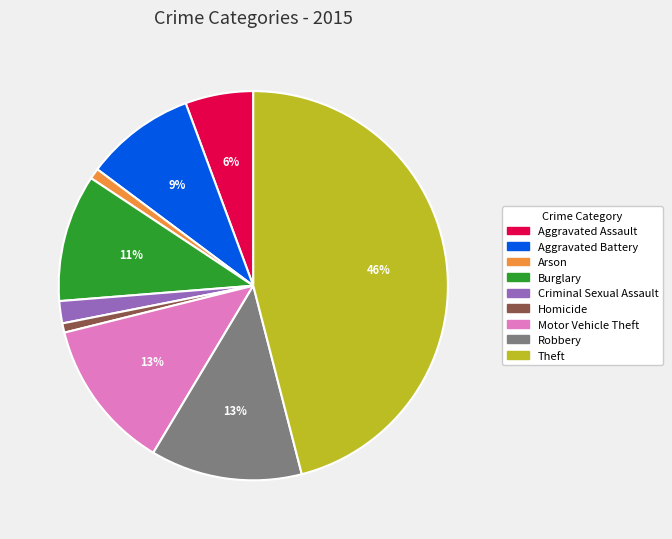

Between Motor Vehicle Theft and Criminal Sexual Assault, which is larger?

Motor Vehicle Theft